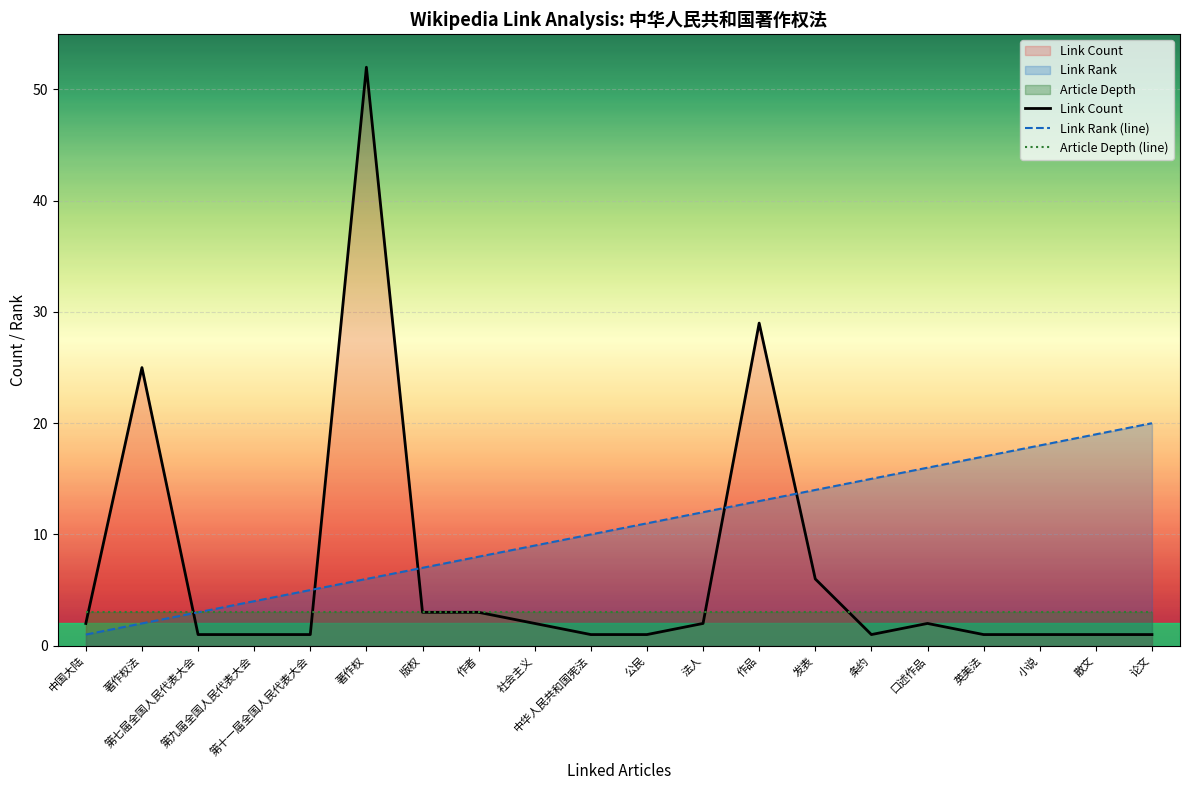

Which series has the widest spread of values?

Link Count